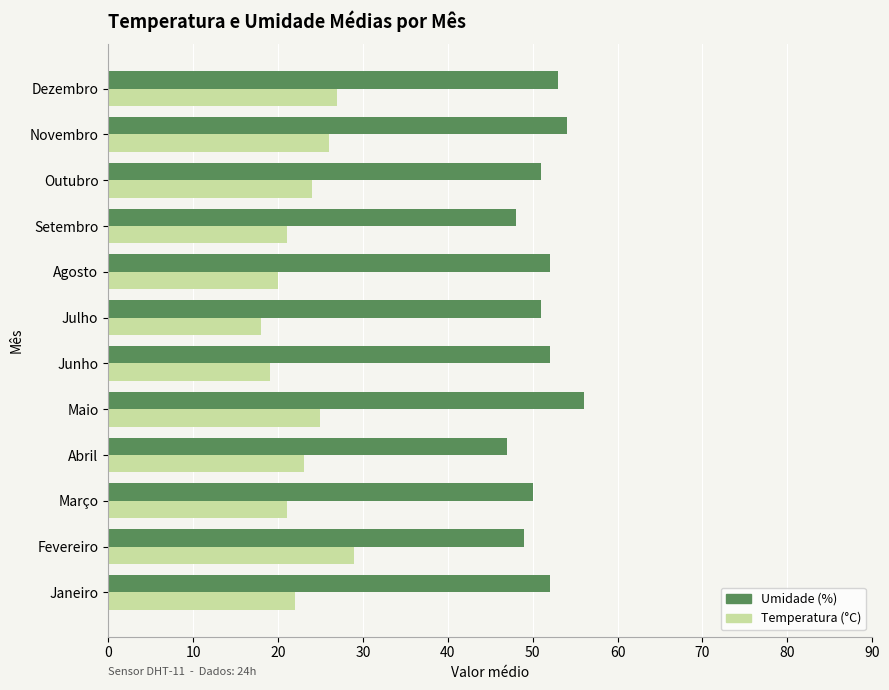

What is the spread (max minus min) of values at Julho?

33